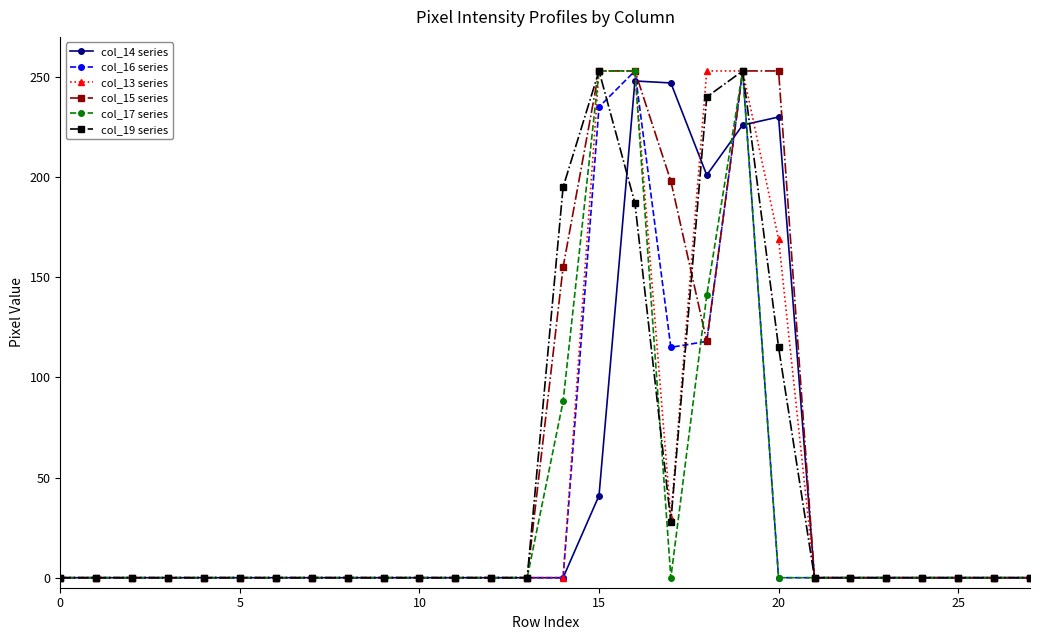

What is the maximum value for col_13 series?

253